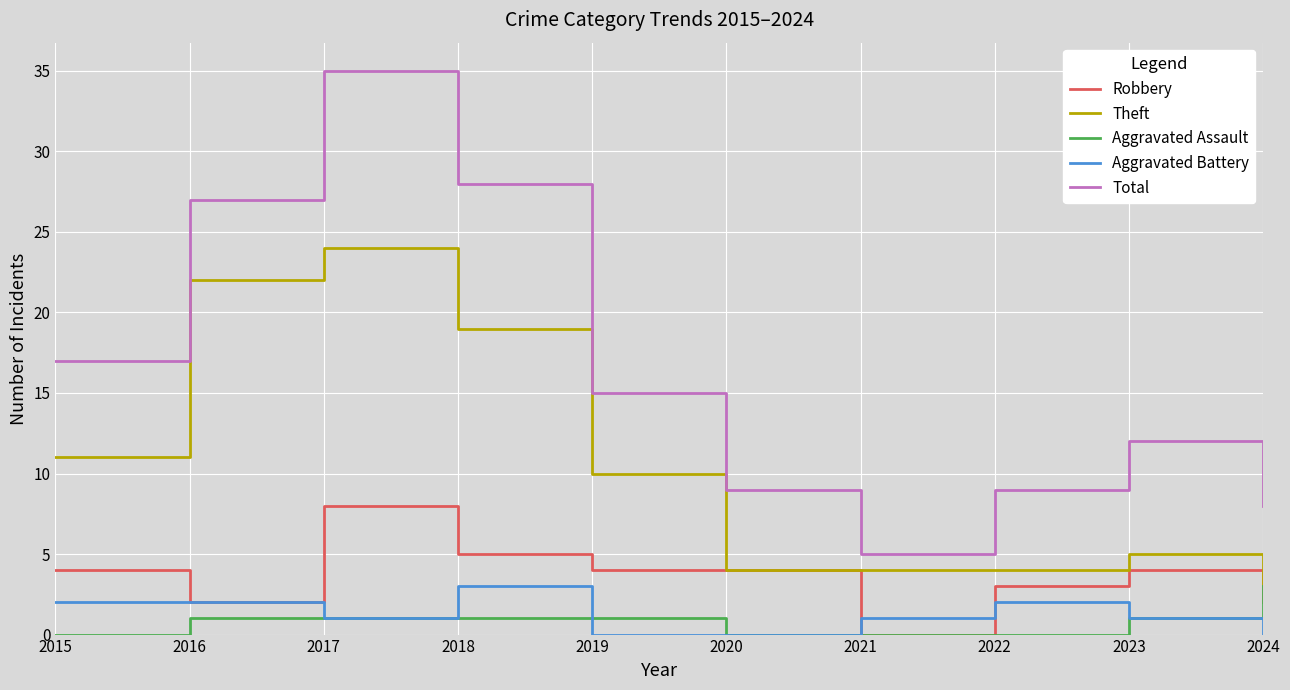

Reading right to left, transcribe all the data shown in this chart.

Robbery: 2	4	3	0	4	4	5	8	2	4
Theft: 3	5	4	4	4	10	19	24	22	11
Aggravated Assault: 3	1	0	0	0	1	1	1	1	0
Aggravated Battery: 0	1	2	1	0	0	3	1	2	2
Total: 8	12	9	5	9	15	28	35	27	17